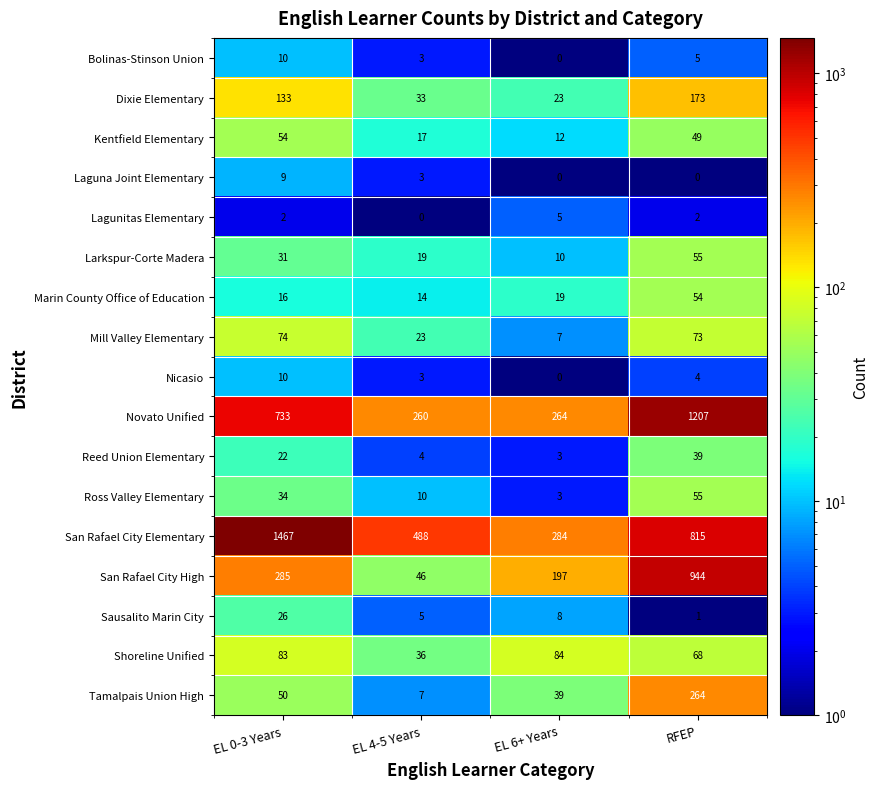

What is the total value across all series at EL 0-3 Years?

3039